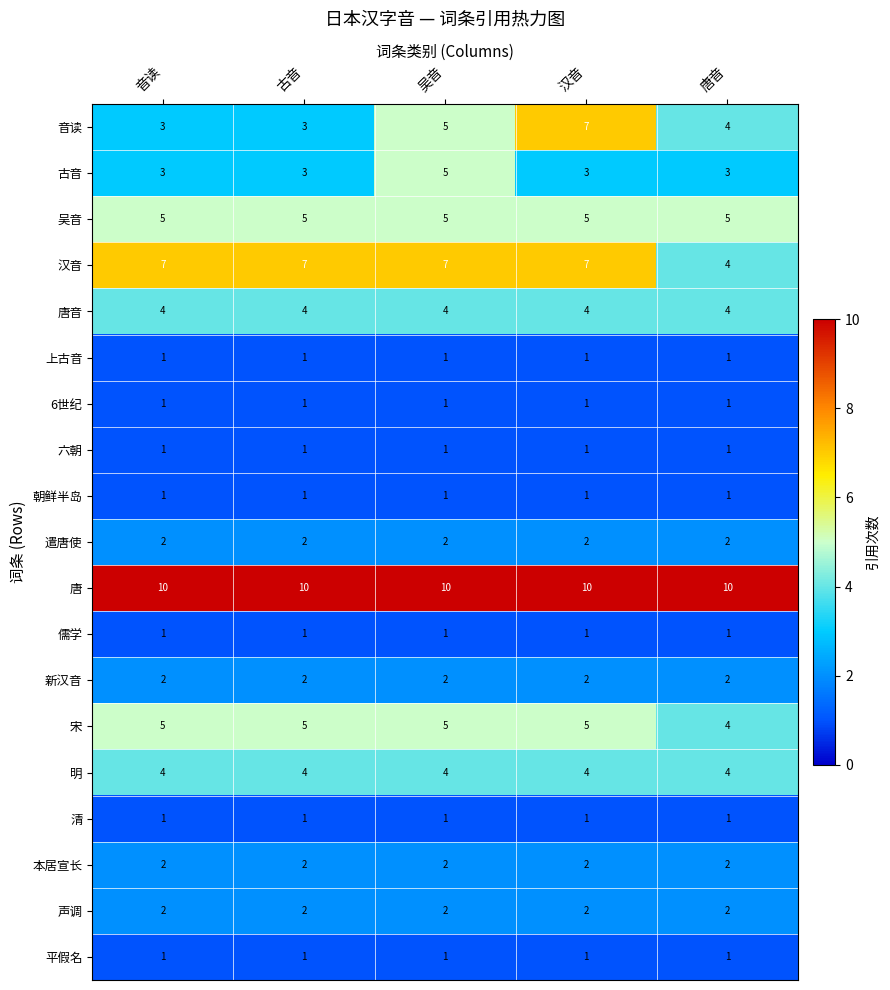

What is the total value across all series at 吴音?

60